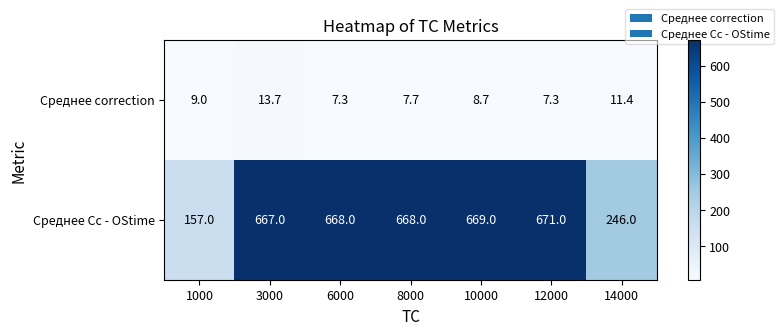

What is the difference between the maximum and second lowest values in the Среднее correction series?

6.4